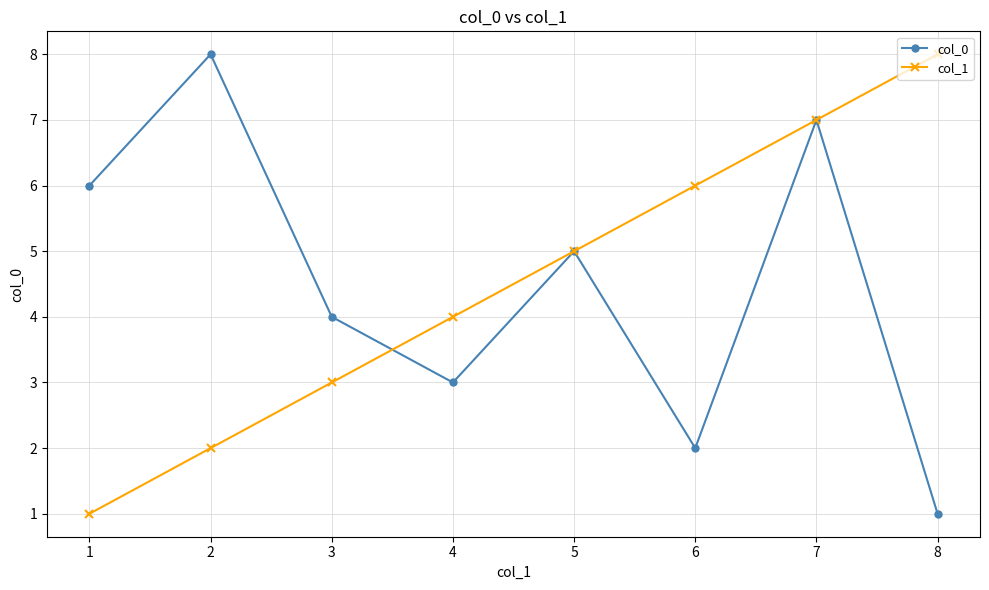

At which label is col_0 closest to 4?

3